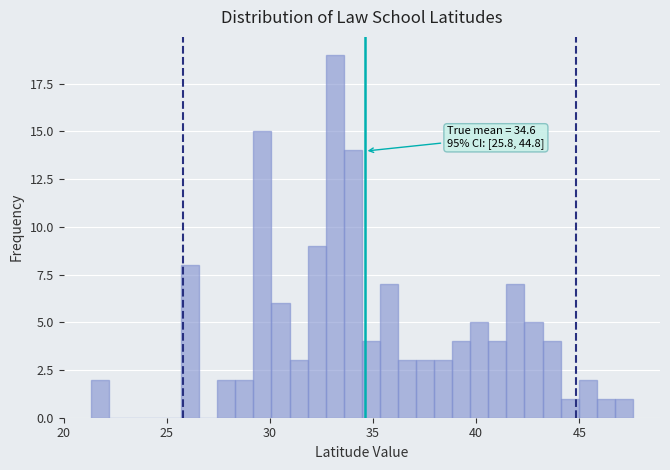

Read against the x-axis, roughly where is the centre of the tallest bar?

33.0